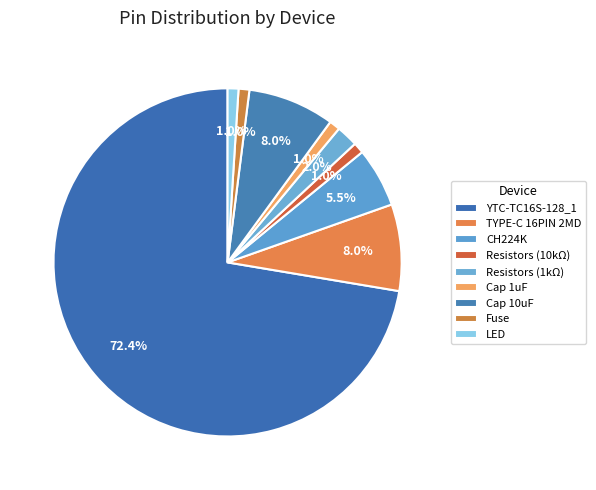

Count the number of slices in the pie.

9